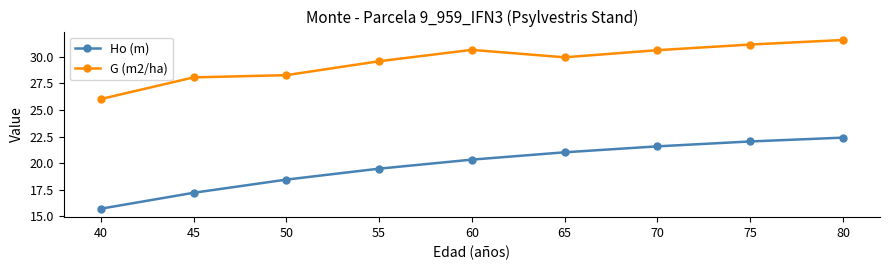

What are all the series names shown in the legend?

Ho (m), G (m2/ha)